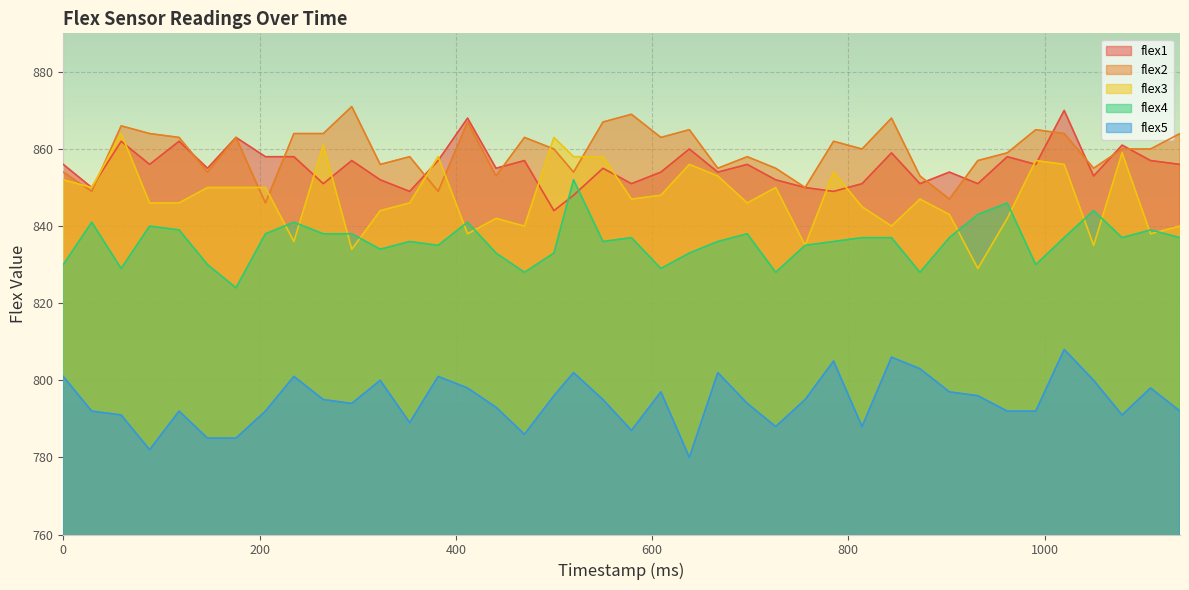

True or false: flex2 has a value of 1400 at 638.

False